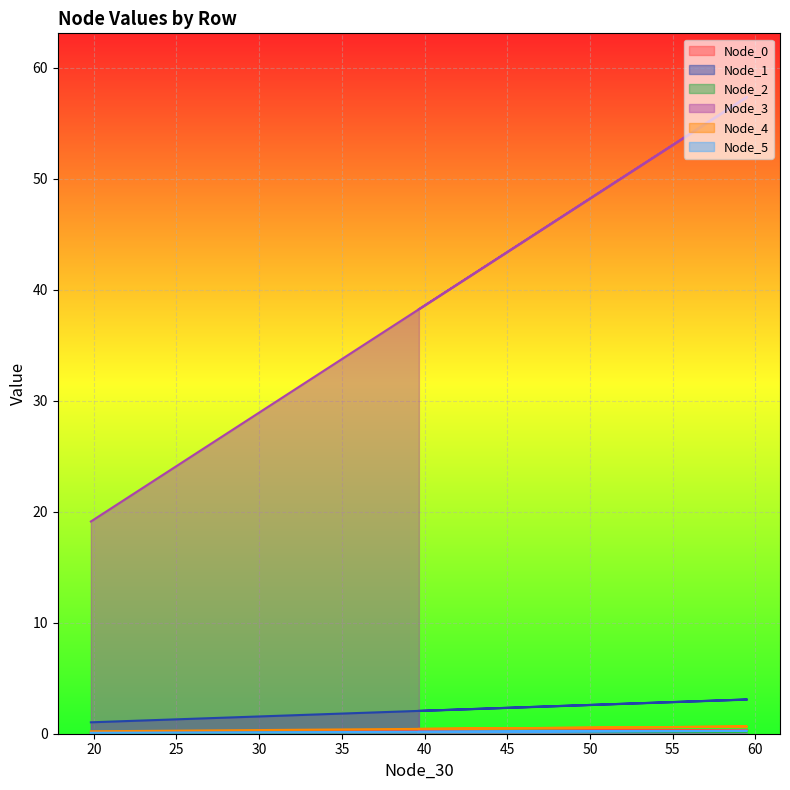

What are all the series names shown in the legend?

Node_0, Node_1, Node_2, Node_3, Node_4, Node_5